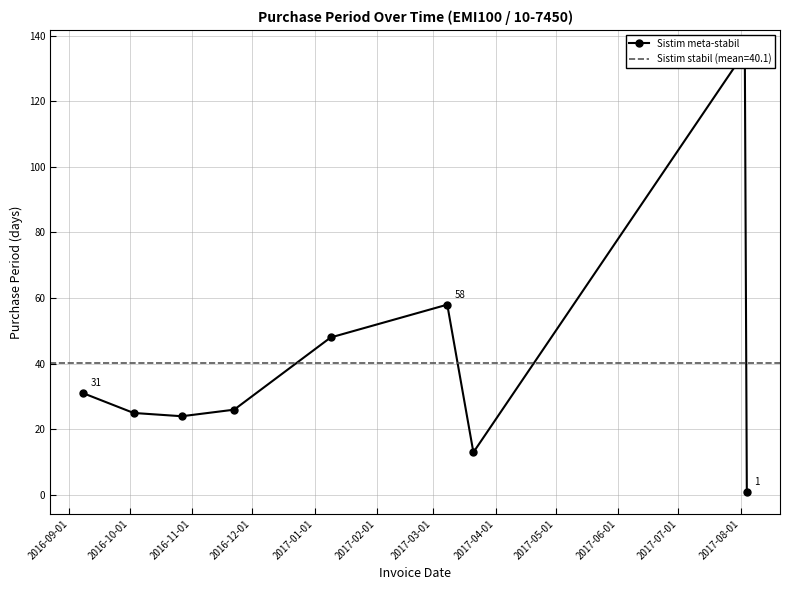

How many lines are shown in the chart?

1